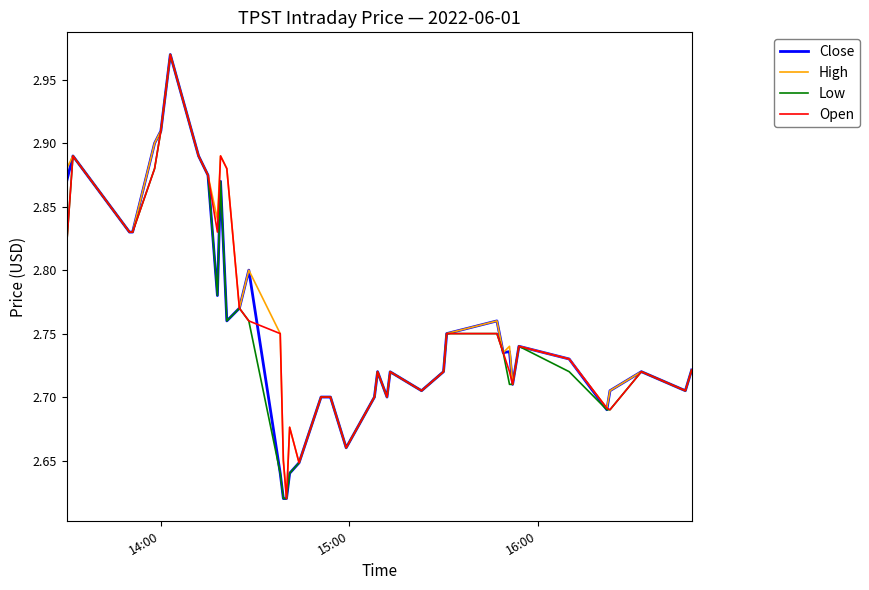

True or false: Close and High intersect in this chart.

False